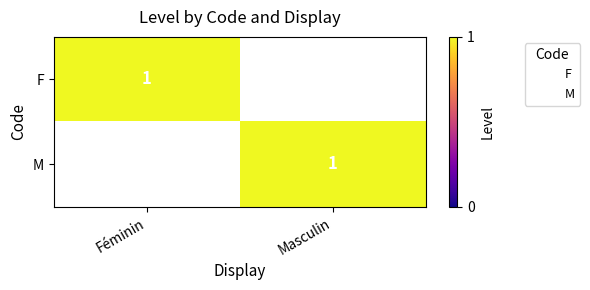

What is the maximum value for M?

1